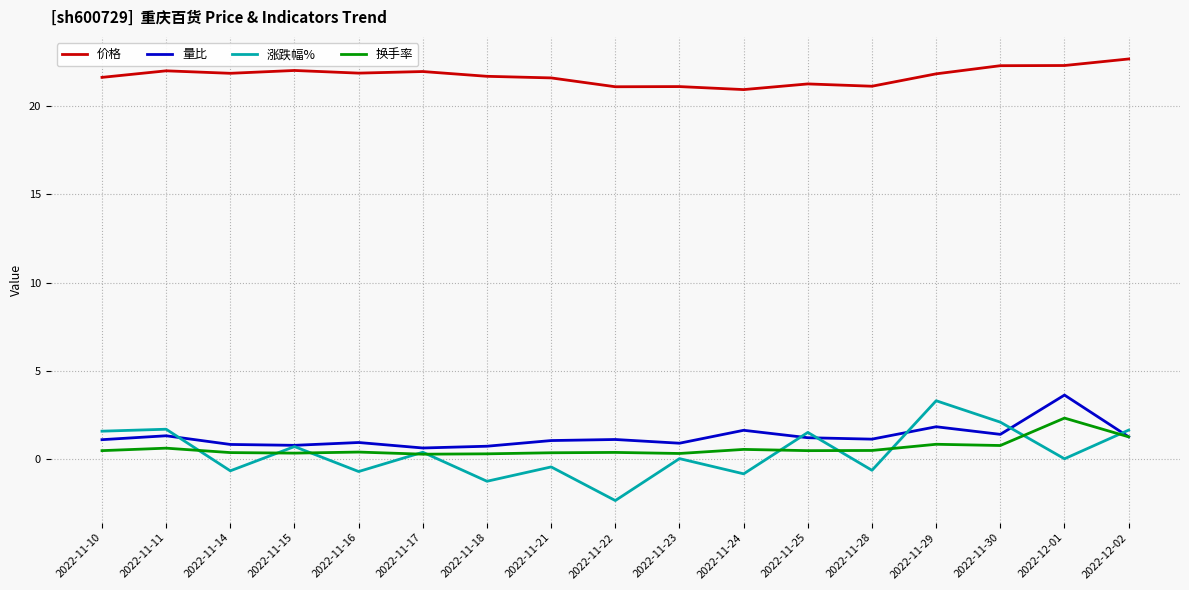

In 涨跌幅%, how many points are higher than both neighbors (excluding endpoints)?

7